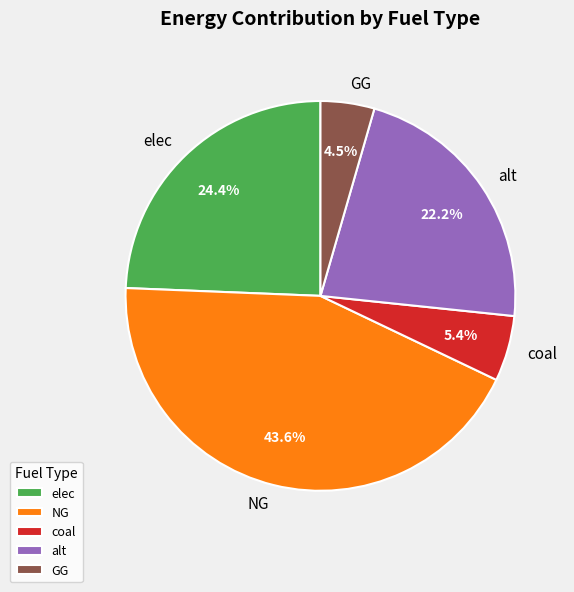

Which has a higher value, coal or elec?

elec